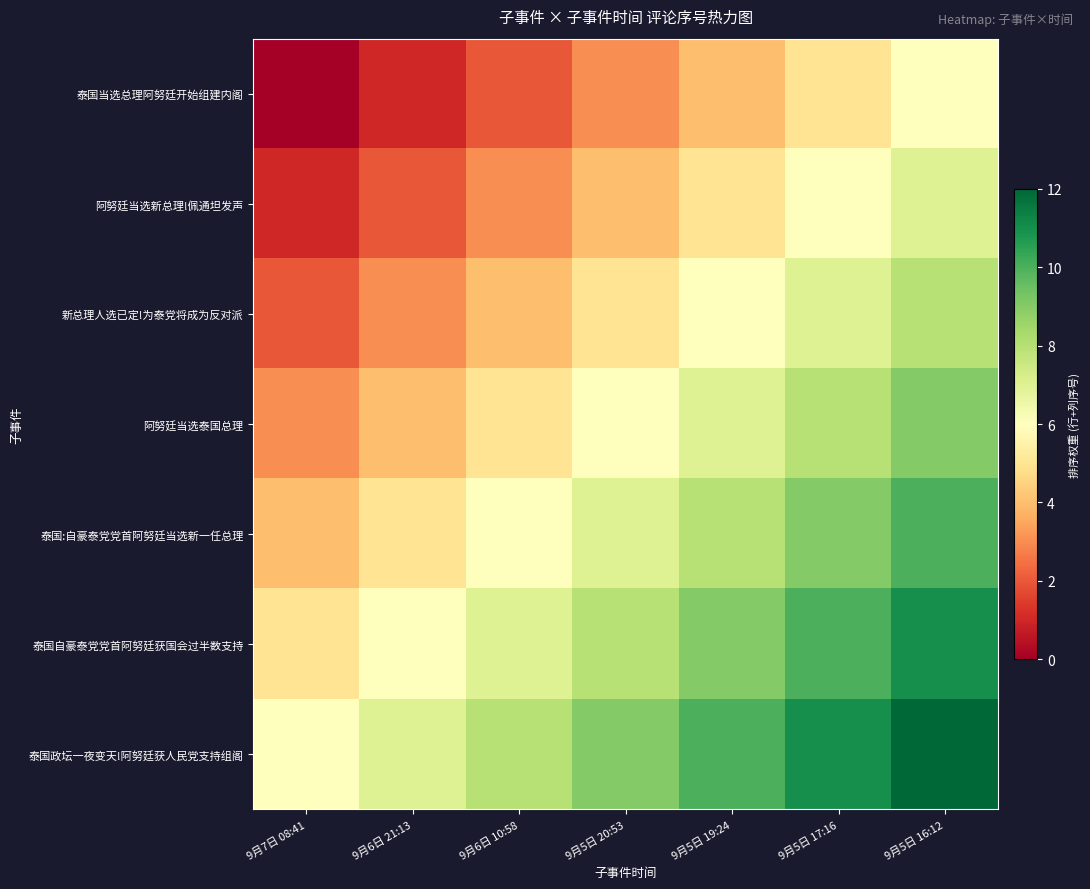

What is the total value across all series at 9月5日 20:53?

42